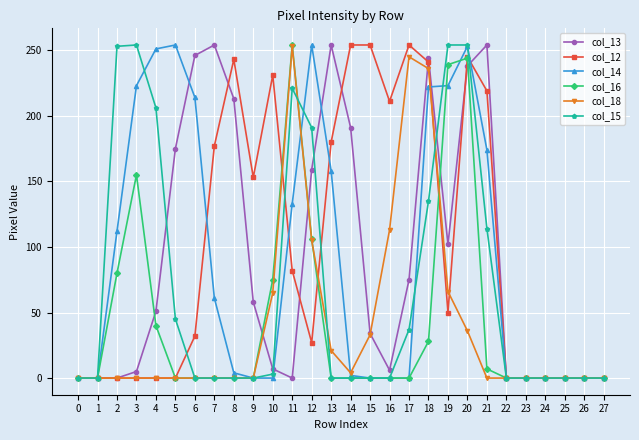

How many lines are shown in the chart?

6